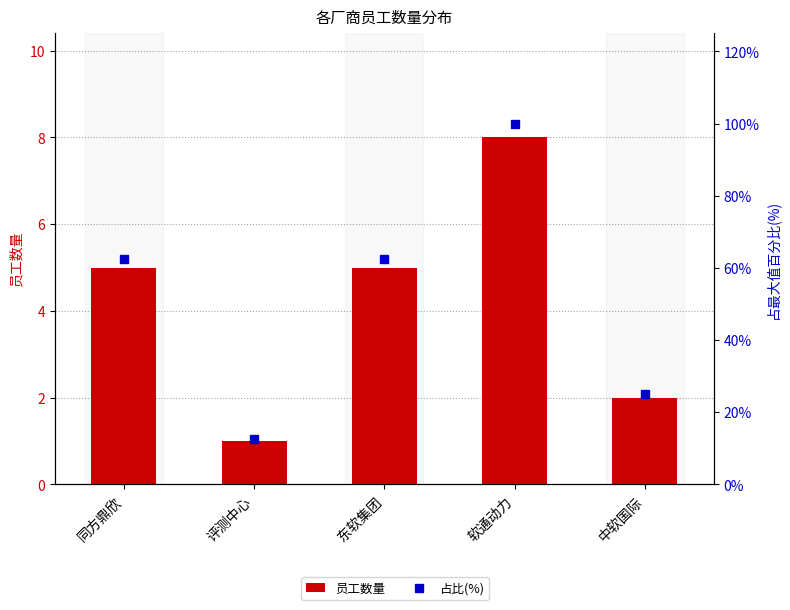

How many categories are shown in the chart?

5